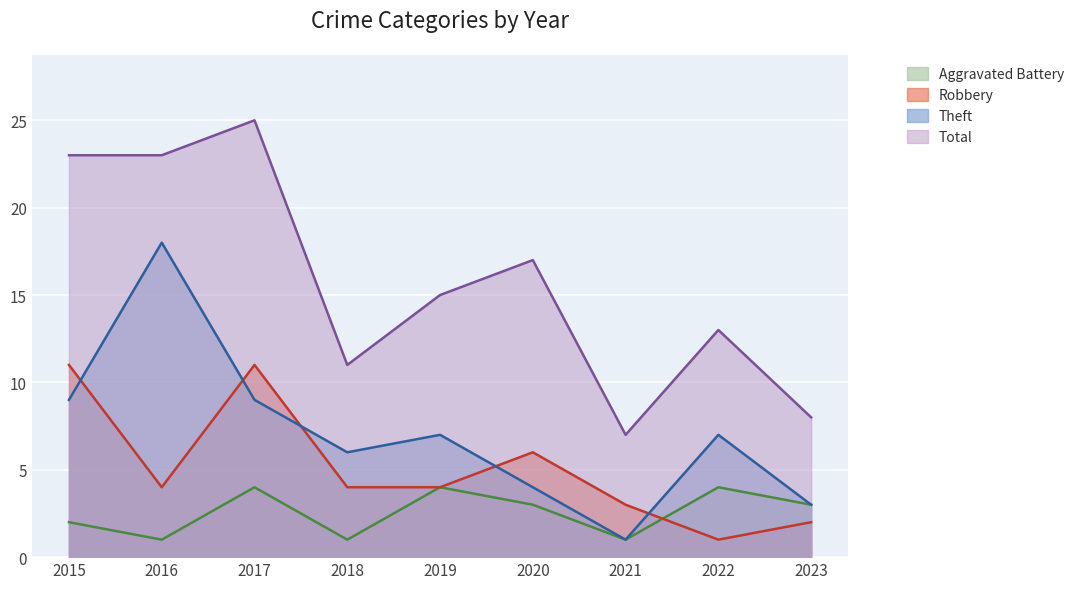

At which category is the sum across all series the highest?

2017